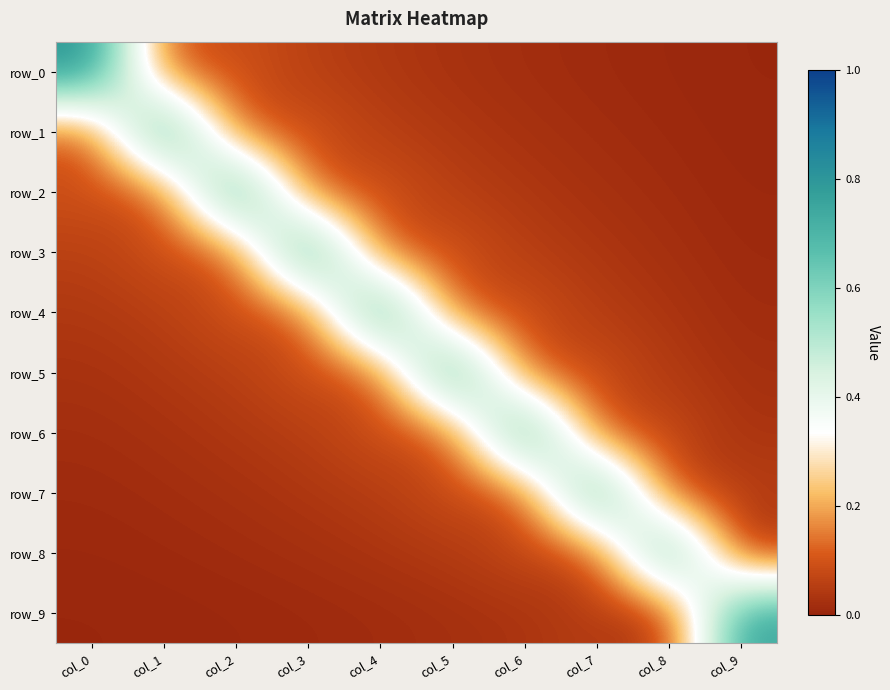

Which series changed the most between col_8 and col_9?

row_8